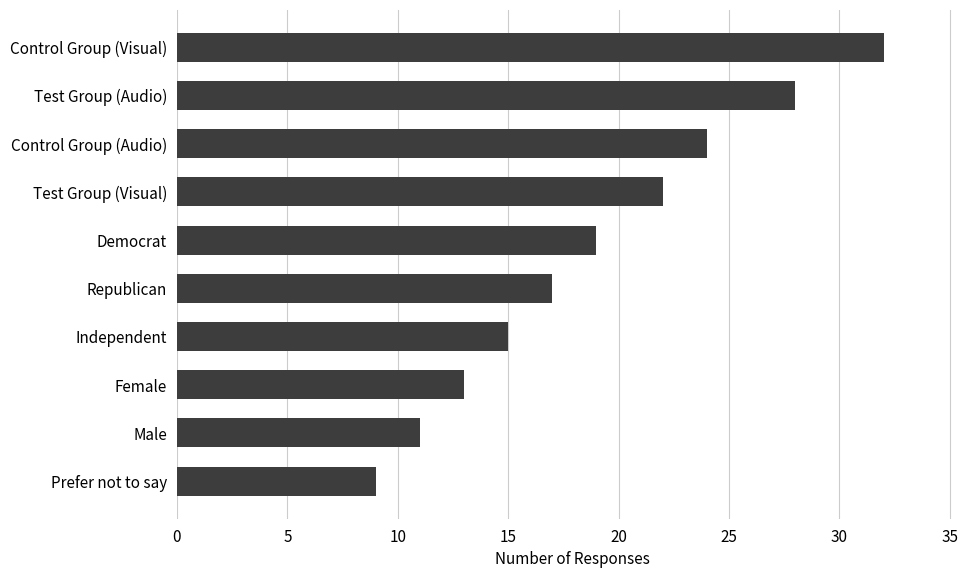

How many bars are there in total?

10